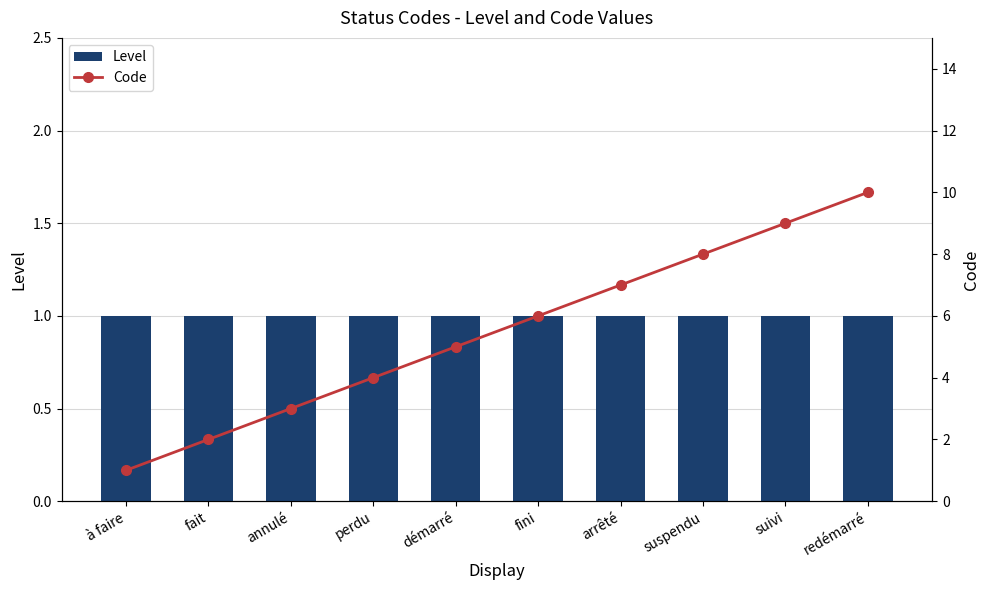

What is the label of the 9th bar from the left?

suivi